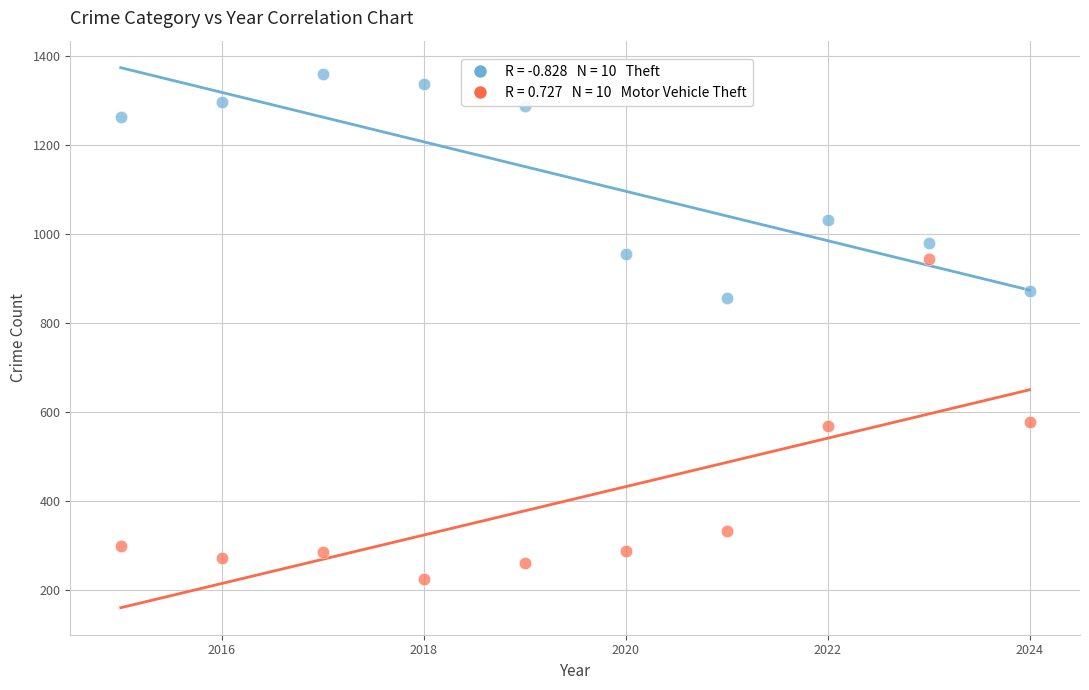

Across all data points, what is the range of Y values (max minus min)?

1134